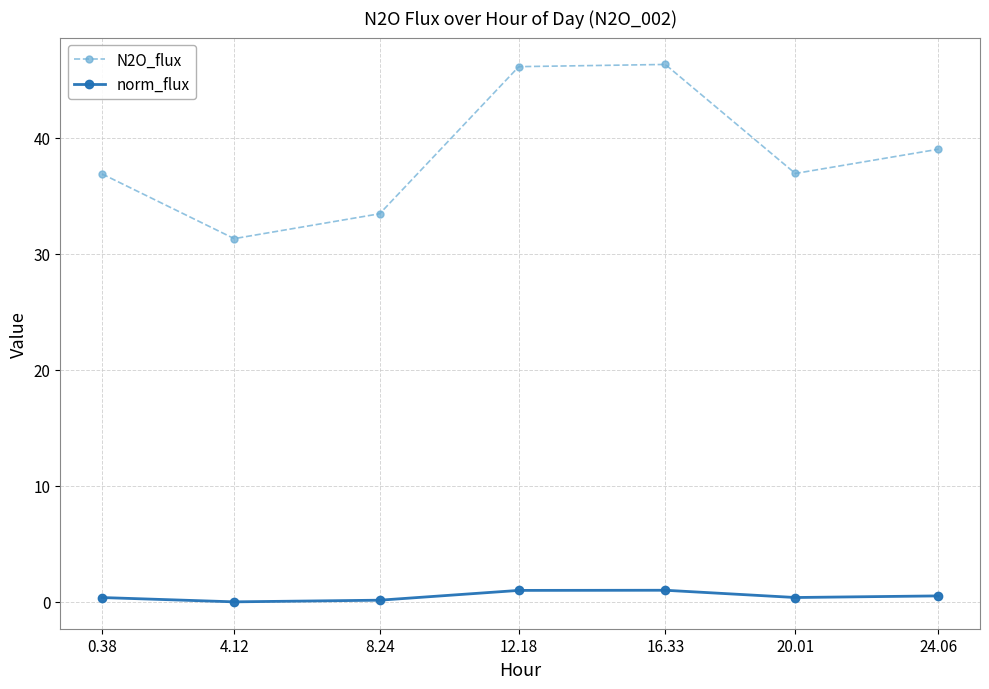

True or false: norm_flux and N2O_flux cross at least once.

False